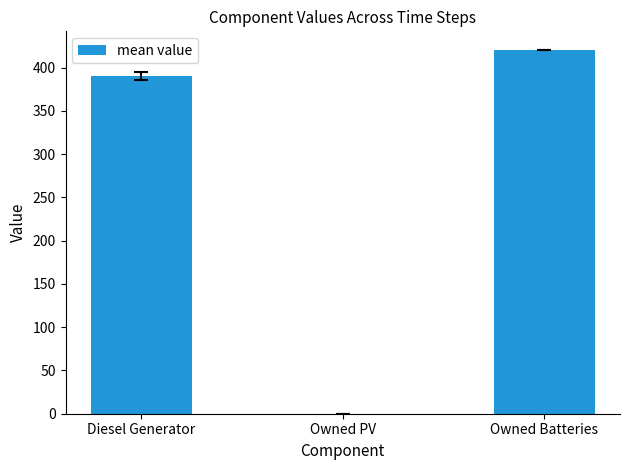

Does the chart contain stacked bars?

No